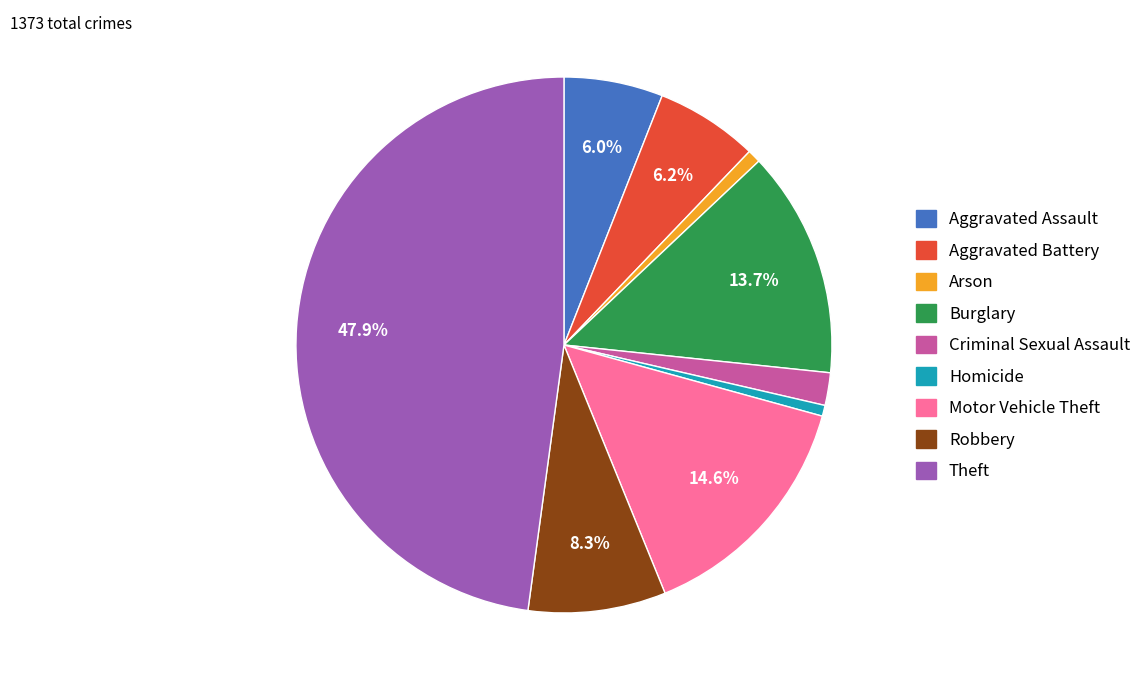

To the nearest percent, what is the average slice percentage?

11%